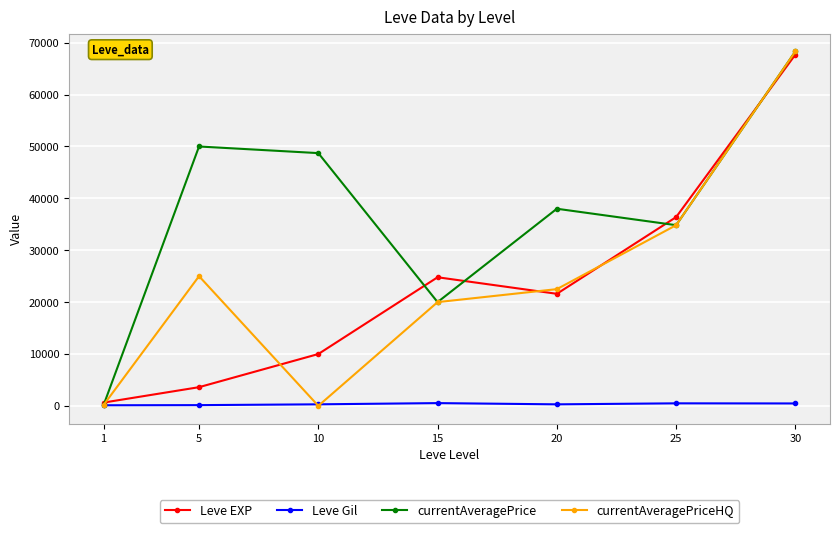

List the labels in order of Leve EXP value, smallest first.

1, 5, 10, 20, 15, 25, 30